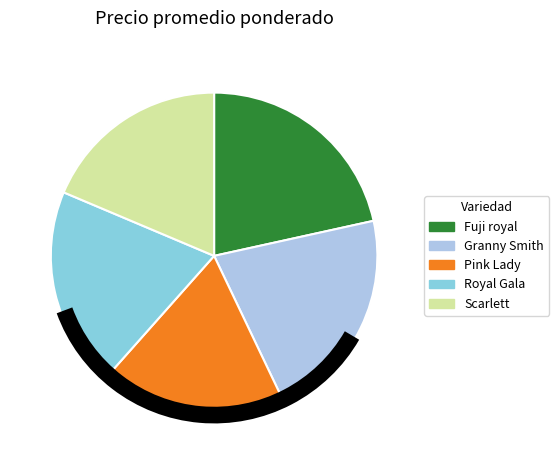

Is there a majority slice in this chart?

No